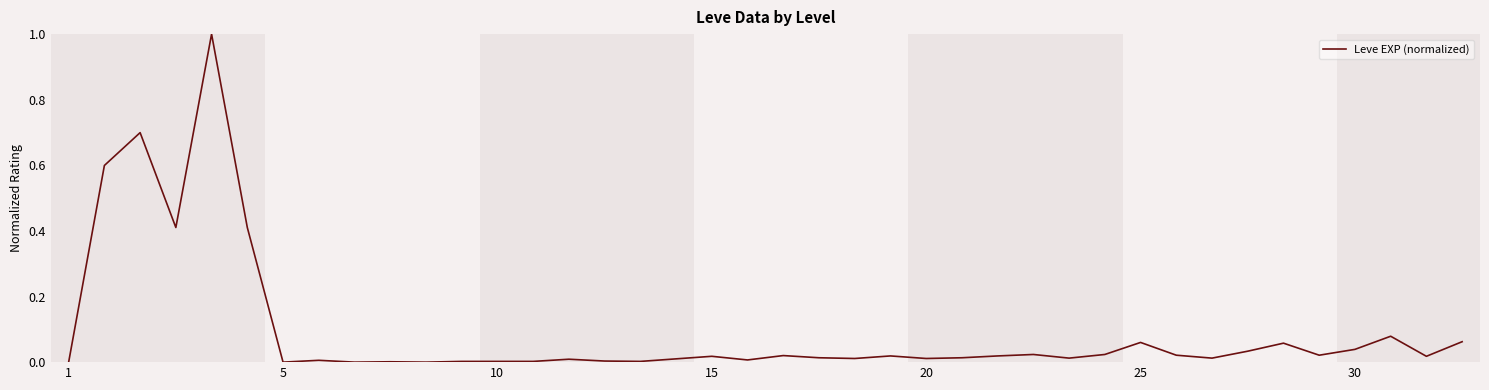

What is the greatest value displayed?

1.0